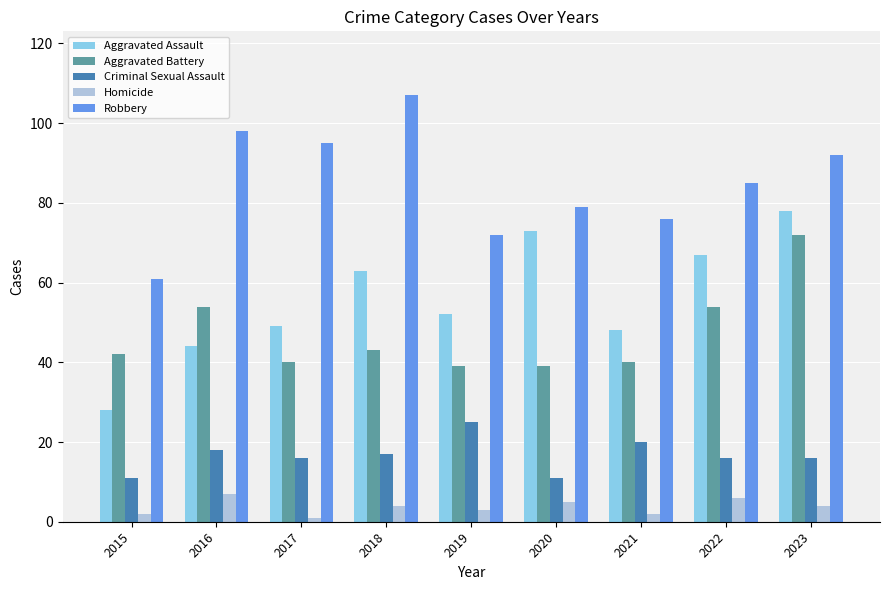

Rank the categories by Robbery value from highest to lowest.

2018, 2016, 2017, 2023, 2022, 2020, 2021, 2019, 2015